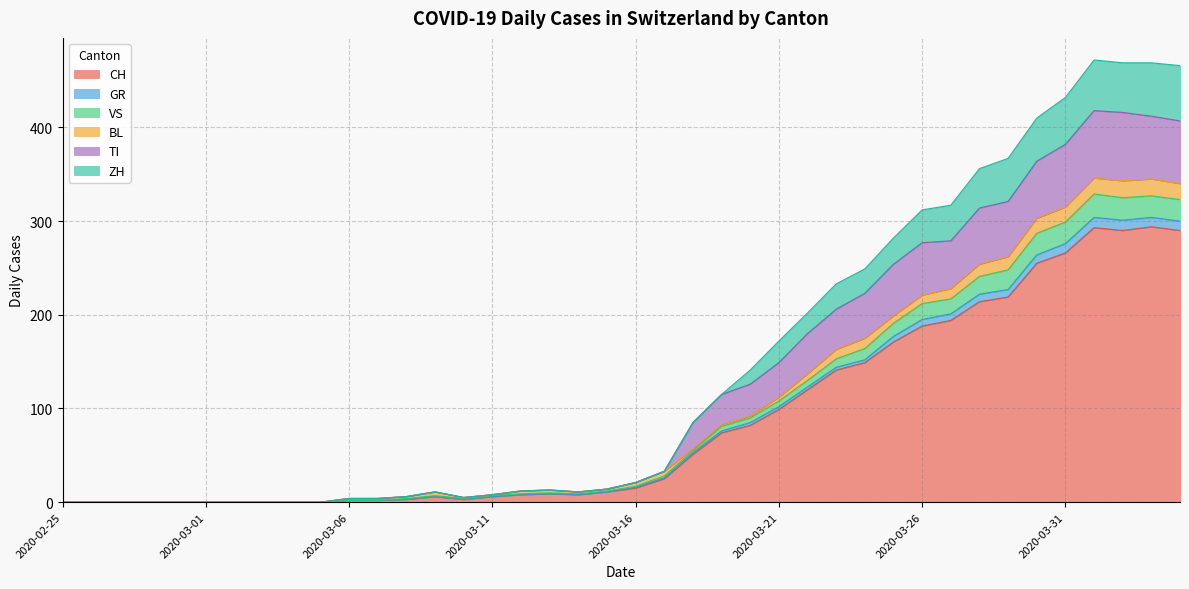

At which category does VS reach its first local peak?

2020-03-09